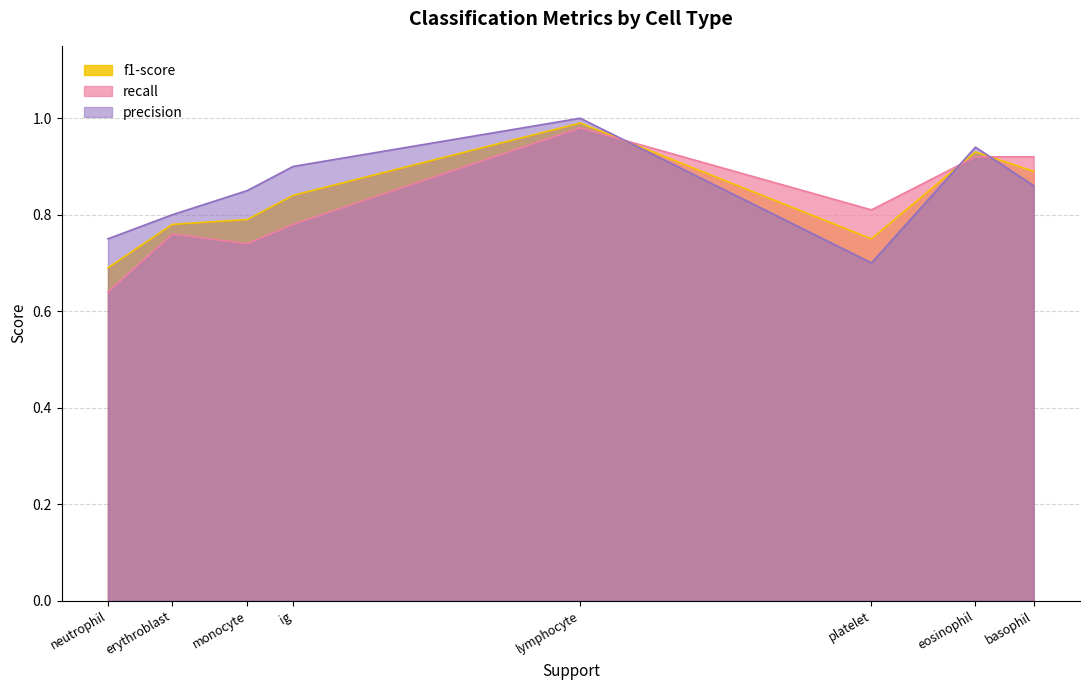

What position from the left is ig?

4